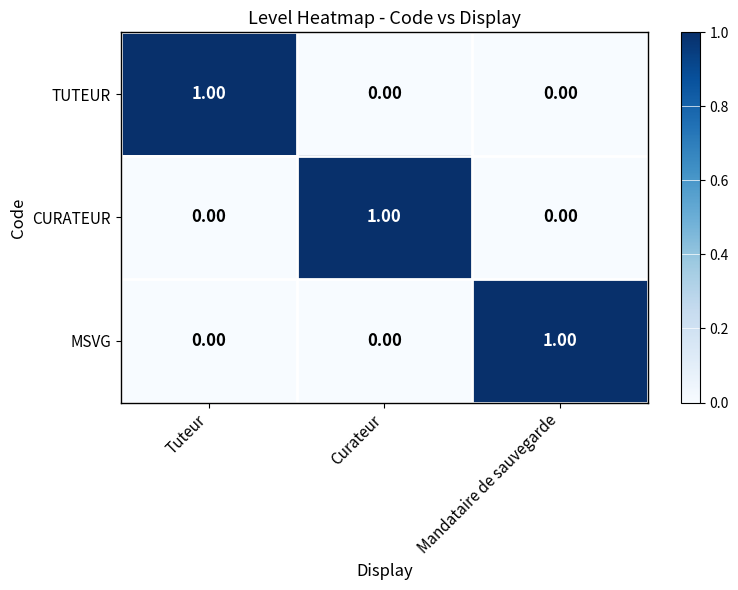

At how many categories does at least one series exceed 0?

3